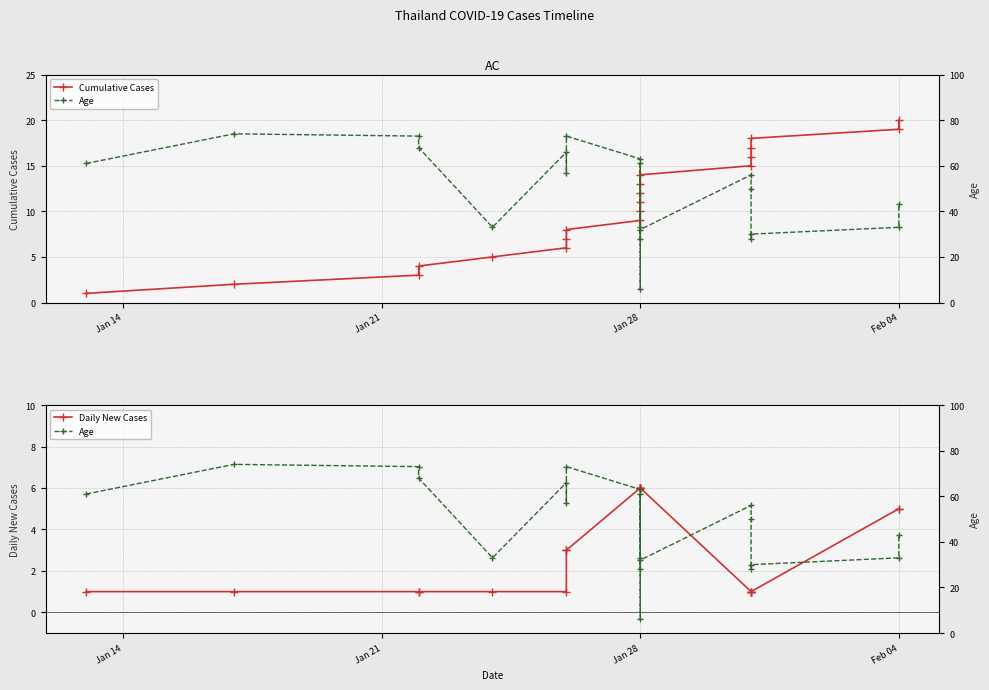

How many lines are shown in the chart?

3